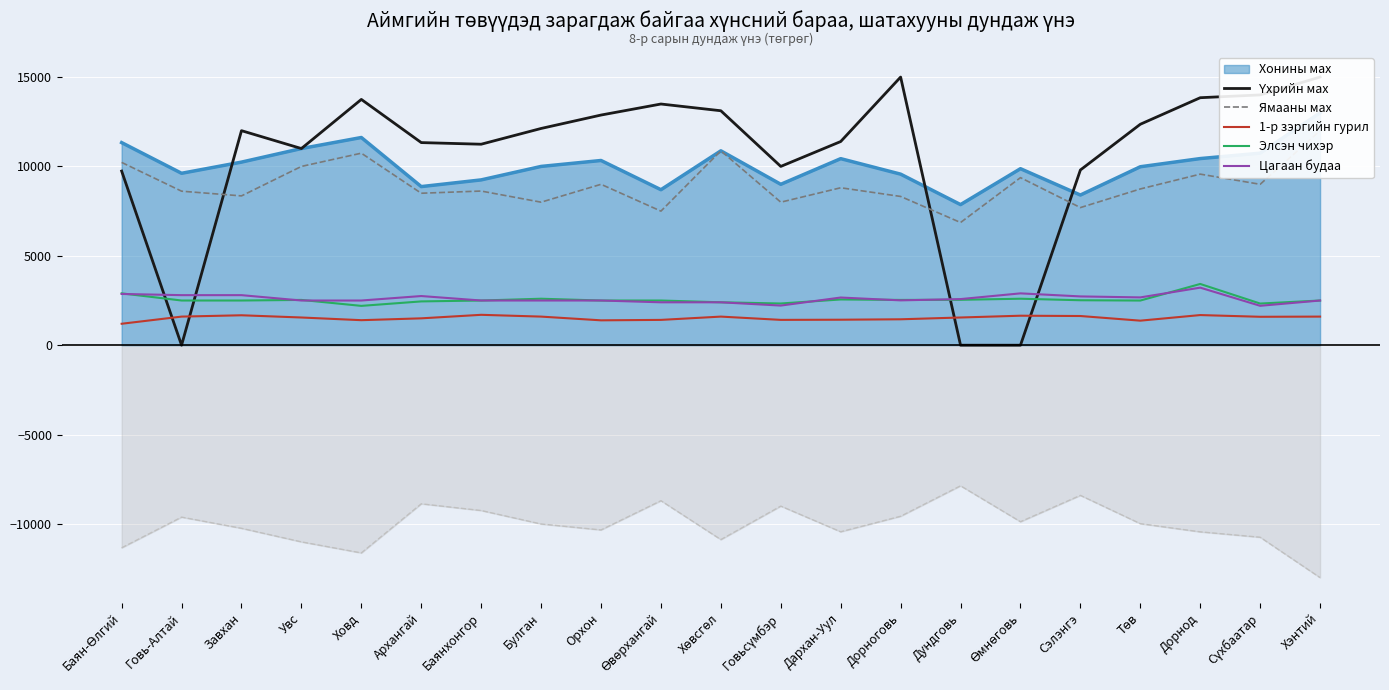

True or false: Элсэн чихэр has more than 2 points higher than both neighbors.

True